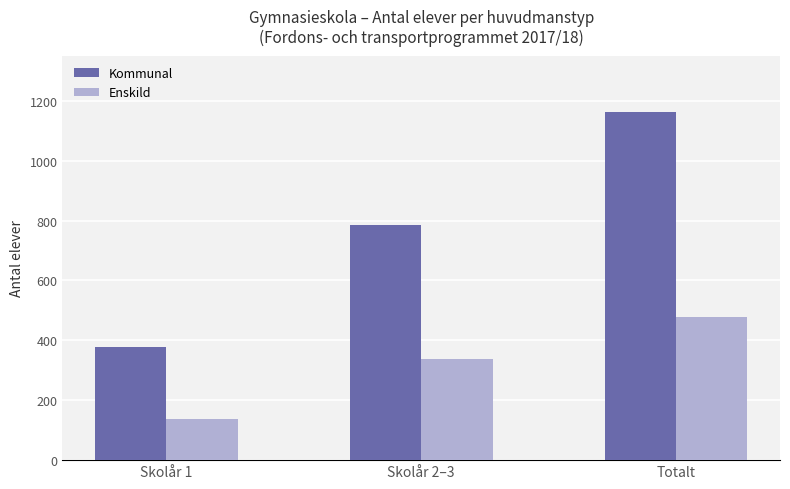

What is the minimum value shown in the chart?

139